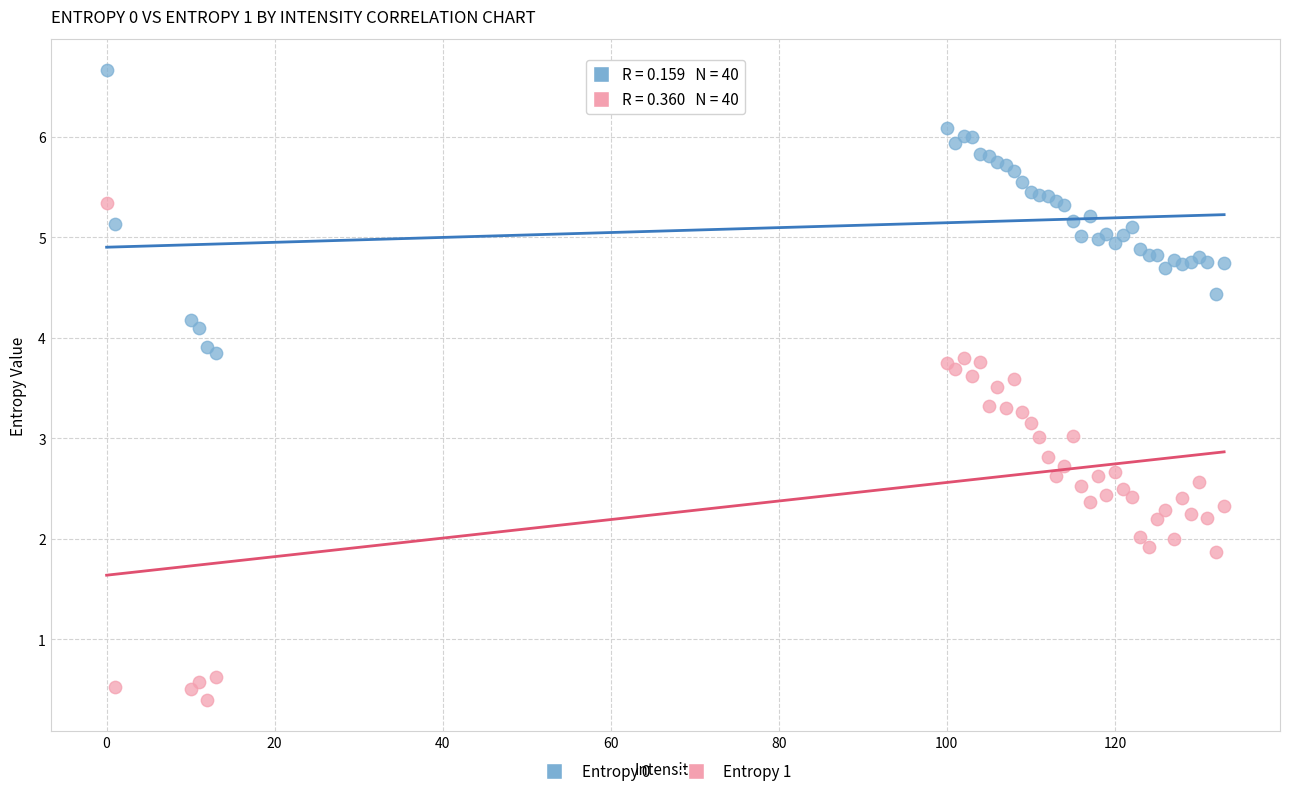

What are all the series names shown in the legend?

Entropy 0, Entropy 1